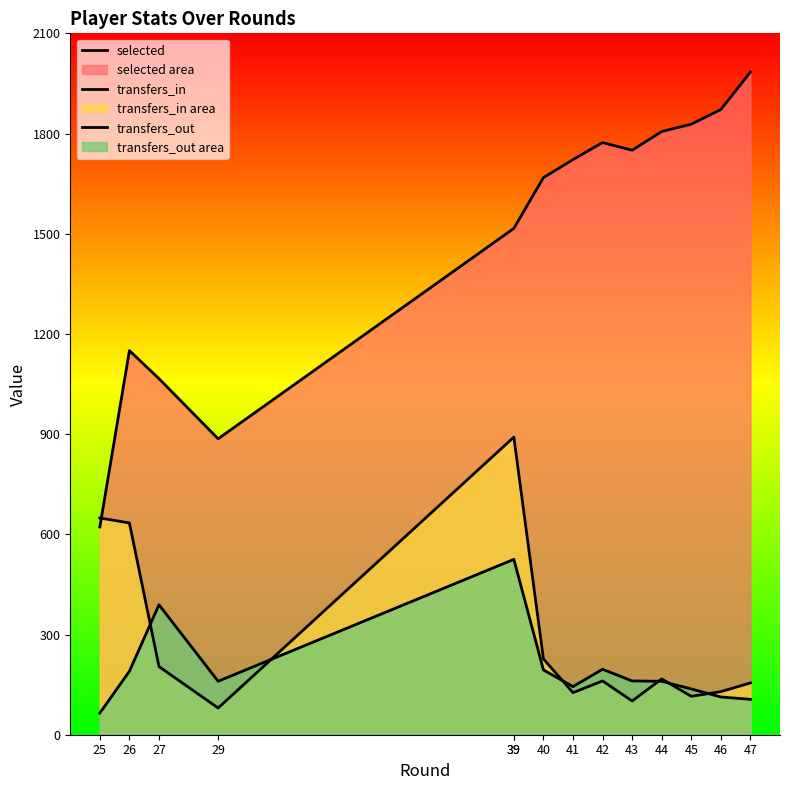

List the series in order of their peak value, highest first.

selected, transfers_in, transfers_out